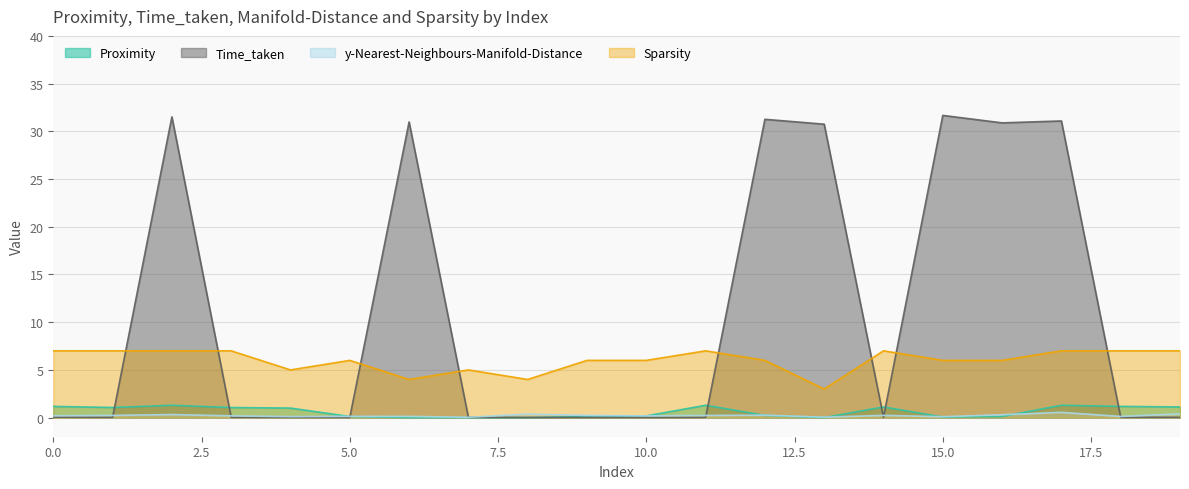

What is the difference between the maximum and minimum values in the Time_taken series?

31.7